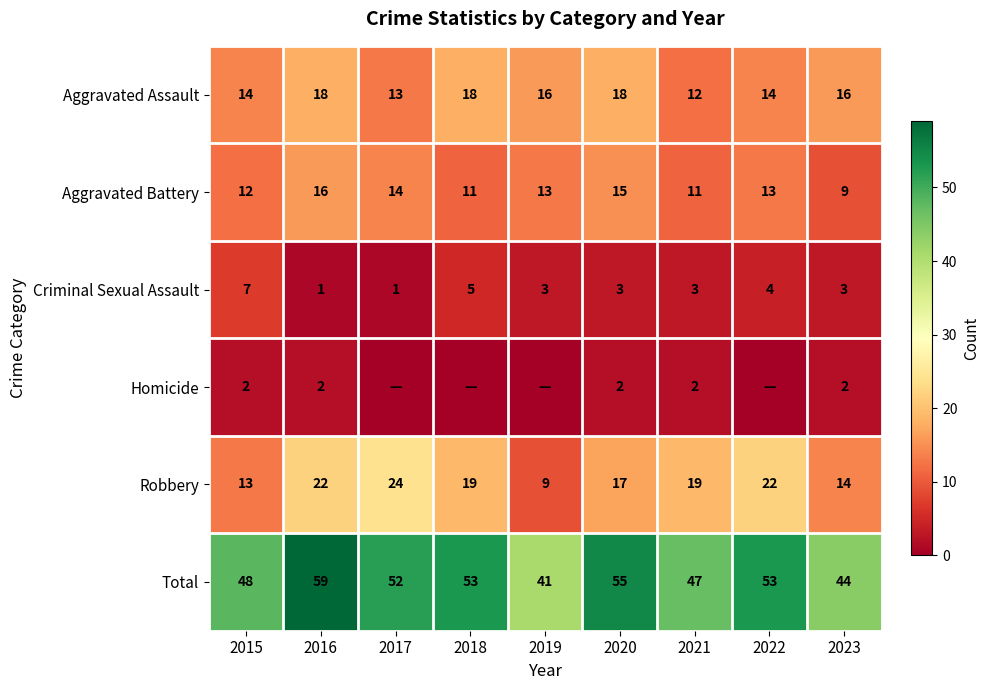

What is the total value across all series at 2019?

82